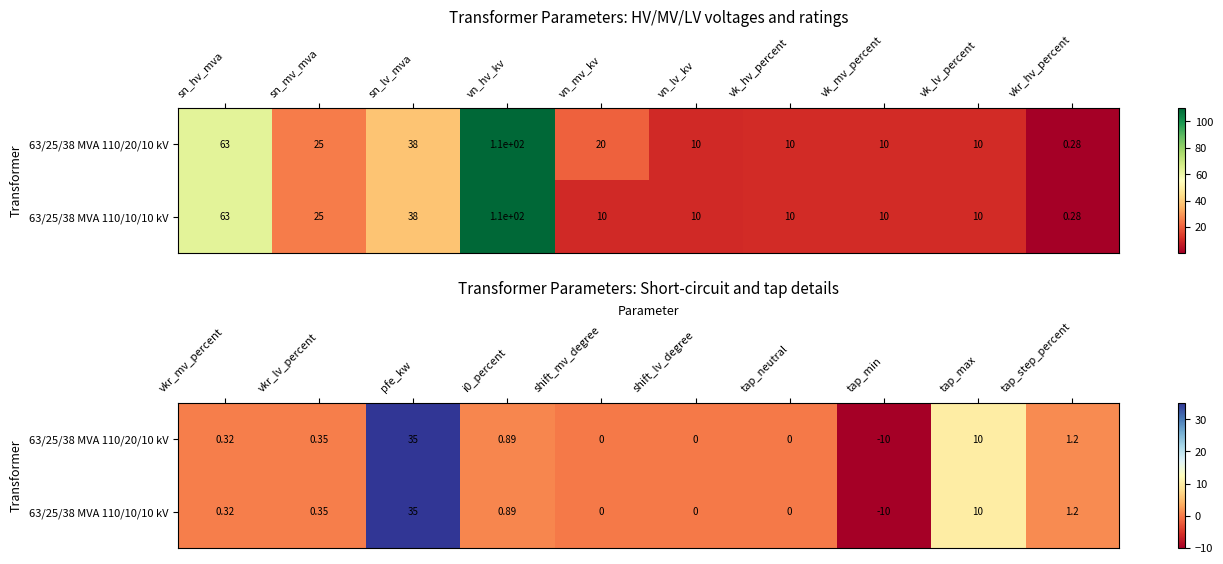

How many distinct data groups are displayed?

2